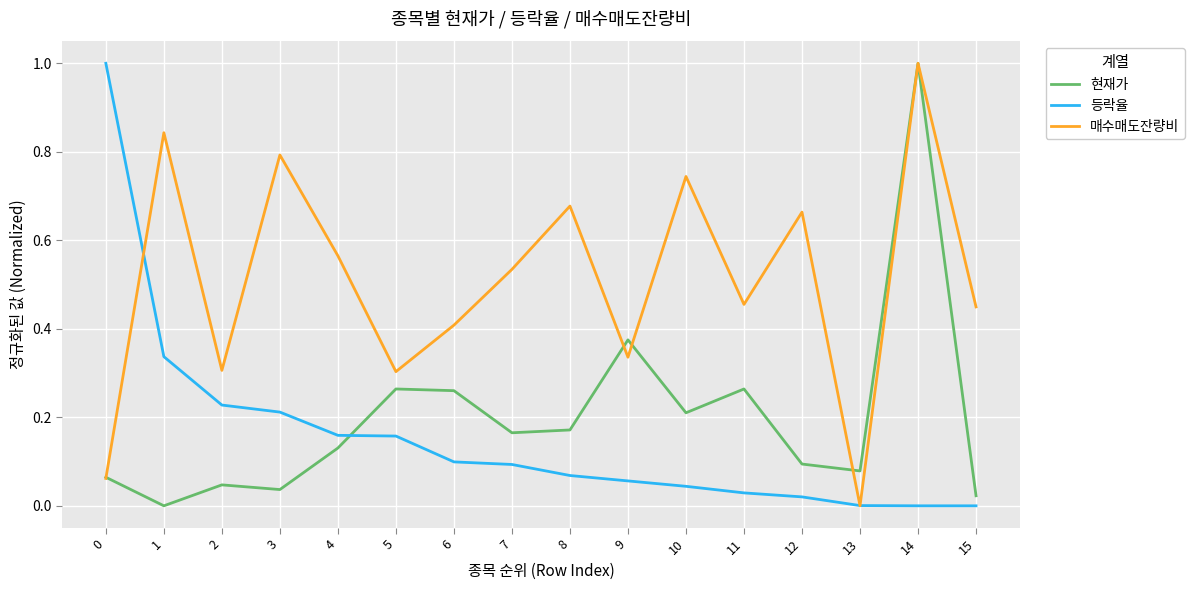

The value of 매수매도잔량비 at 1 is 1.2. True or false?

False